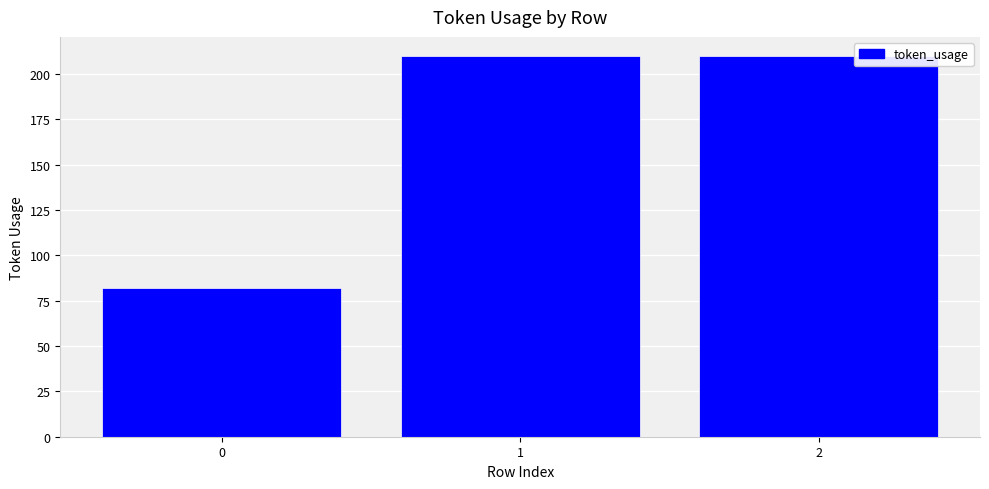

What is the minimum value shown in the chart?

82